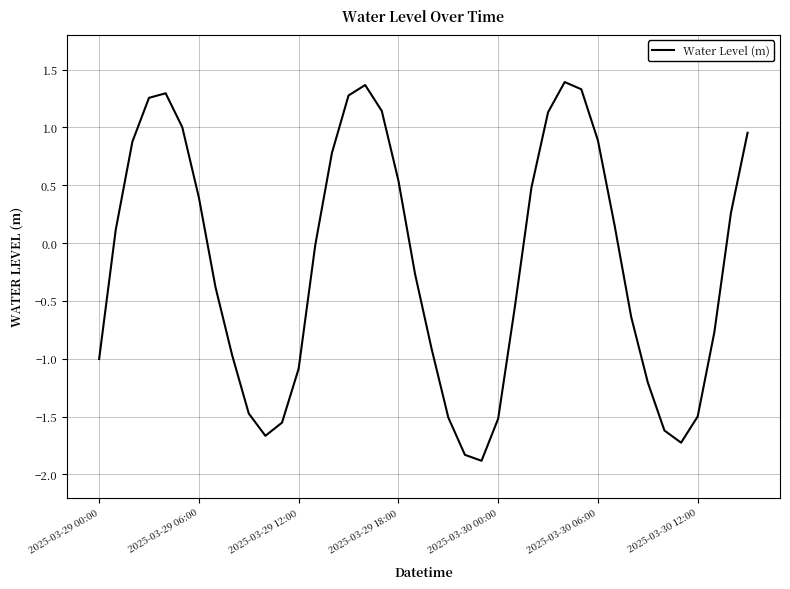

What is the smallest value displayed?

-1.9